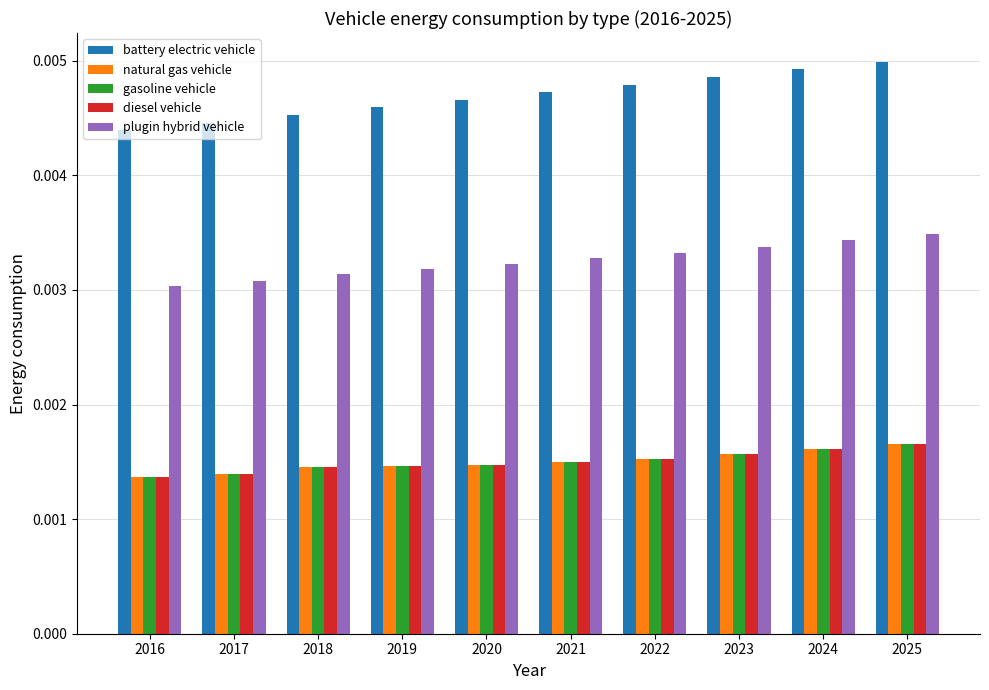

Which series has the largest total across all categories?

battery electric vehicle